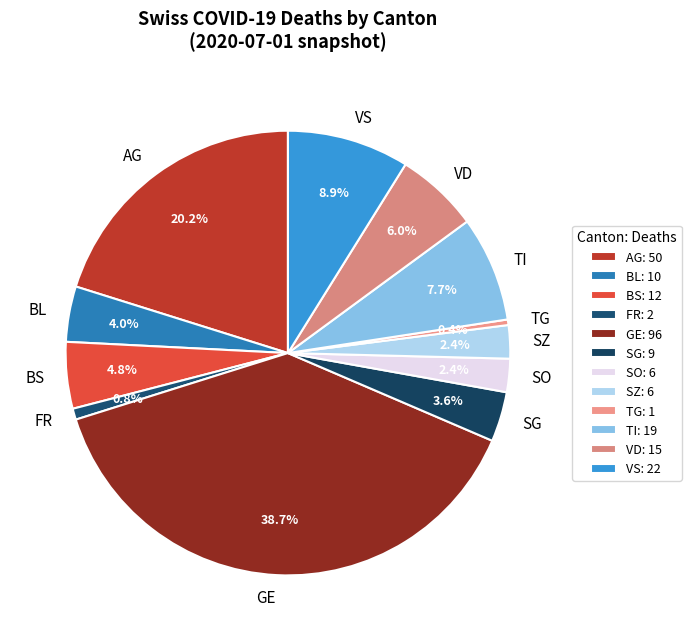

How many slices are in this pie chart?

12